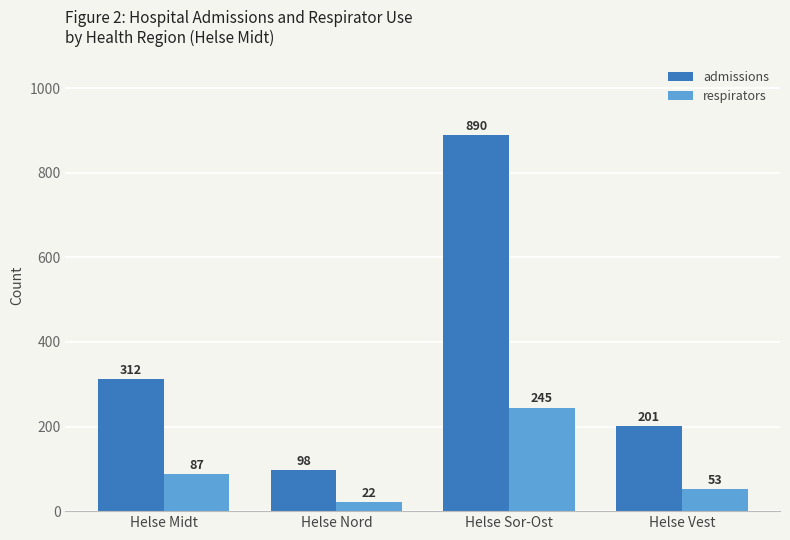

Reading left to right, what are all the values shown in this chart?

admissions: 312	98	890	201
respirators: 87	22	245	53